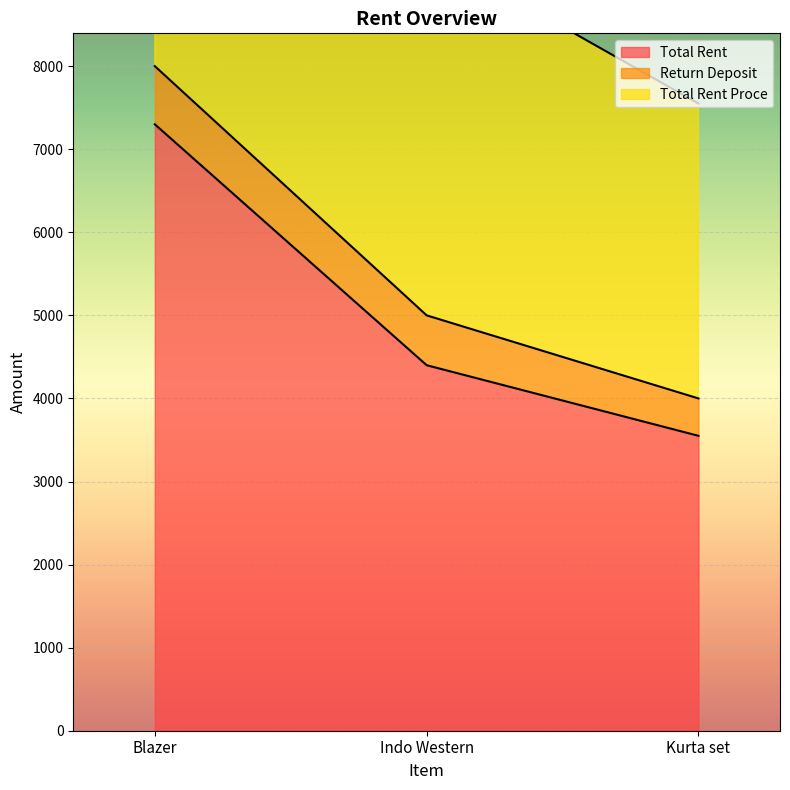

How many data points in Total Rent are less than 4400?

1